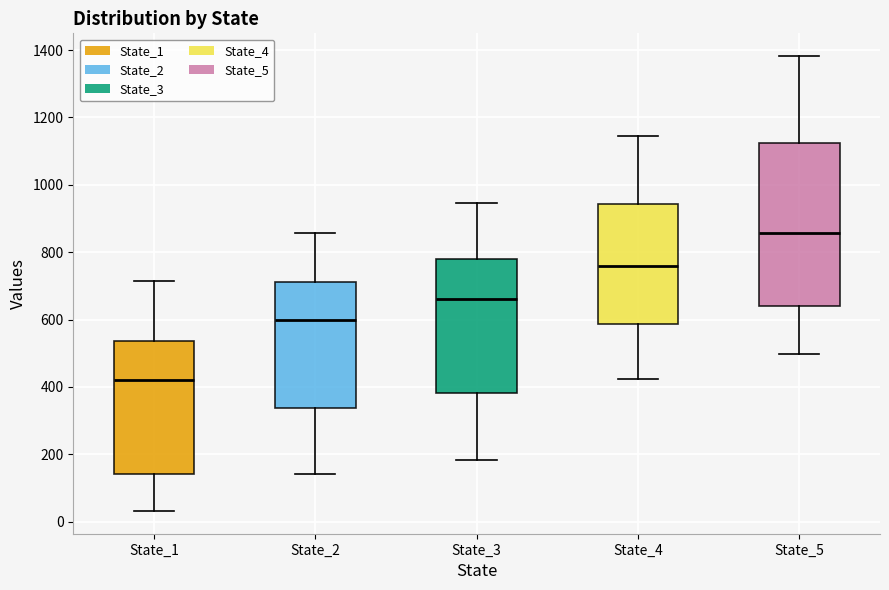

Comparing the boxes themselves (not the whiskers), which one is the tallest?

State_5